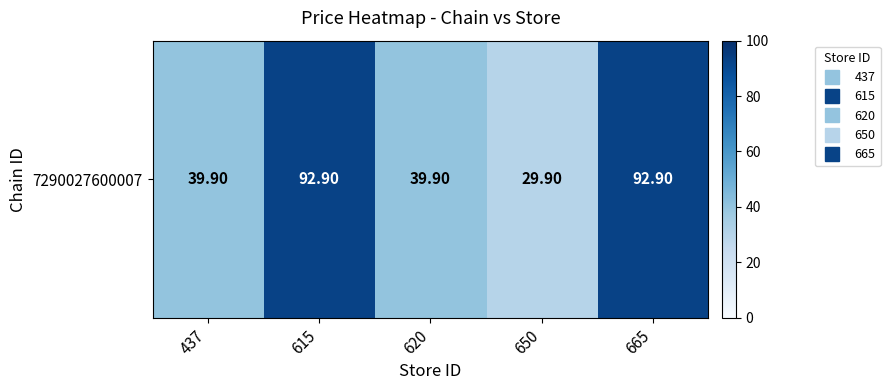

Reading left to right, extract all data points from this chart.

437=39.9	615=92.9	620=39.9	650=29.9	665=92.9